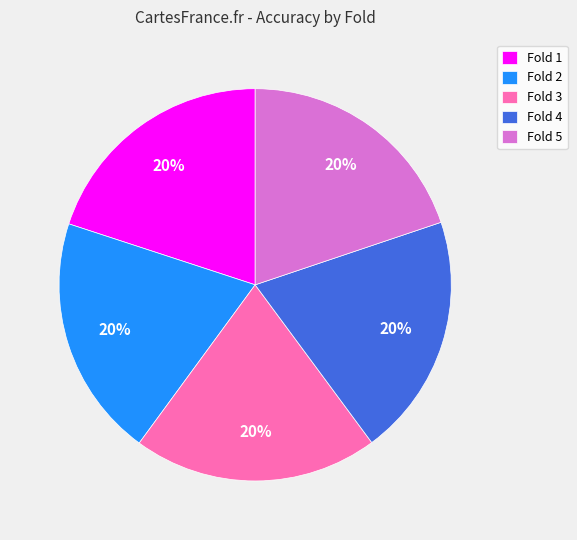

Is the sum of Fold 3 and Fold 5 greater than half?

No